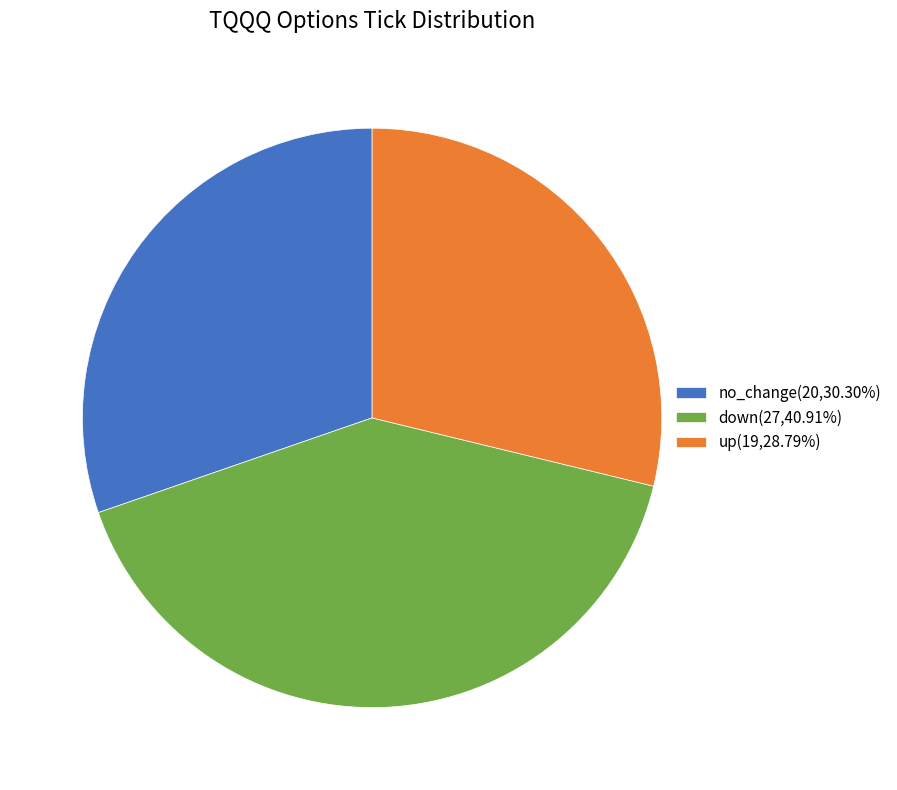

What is the ratio of the value at up(19,28.79%) to the value at no_change(20,30.30%)?

0.9